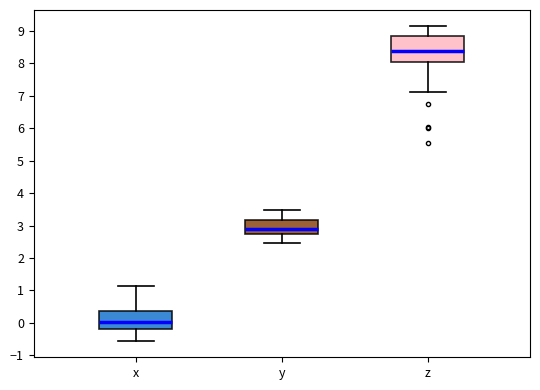

Comparing the boxes themselves (not the whiskers), which one is the tallest?

z